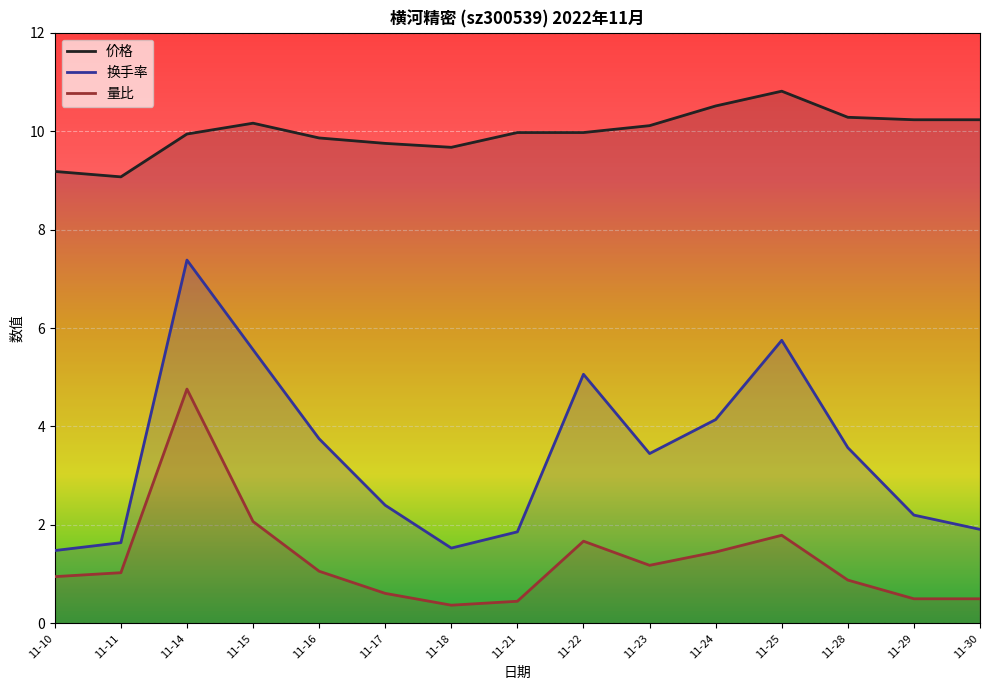

What is the spread (max minus min) of values at 11-17?

9.1